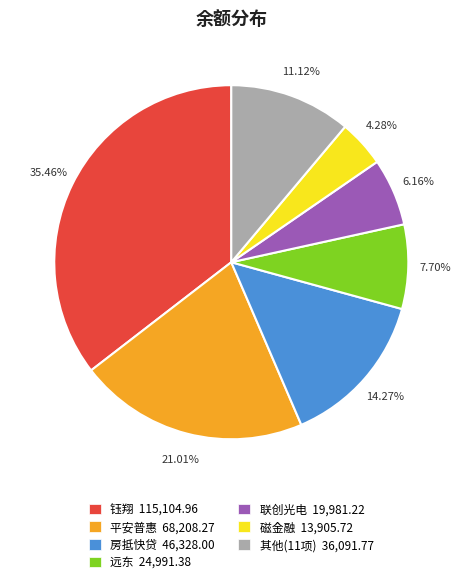

Is there any slice that represents more than half of the pie?

No